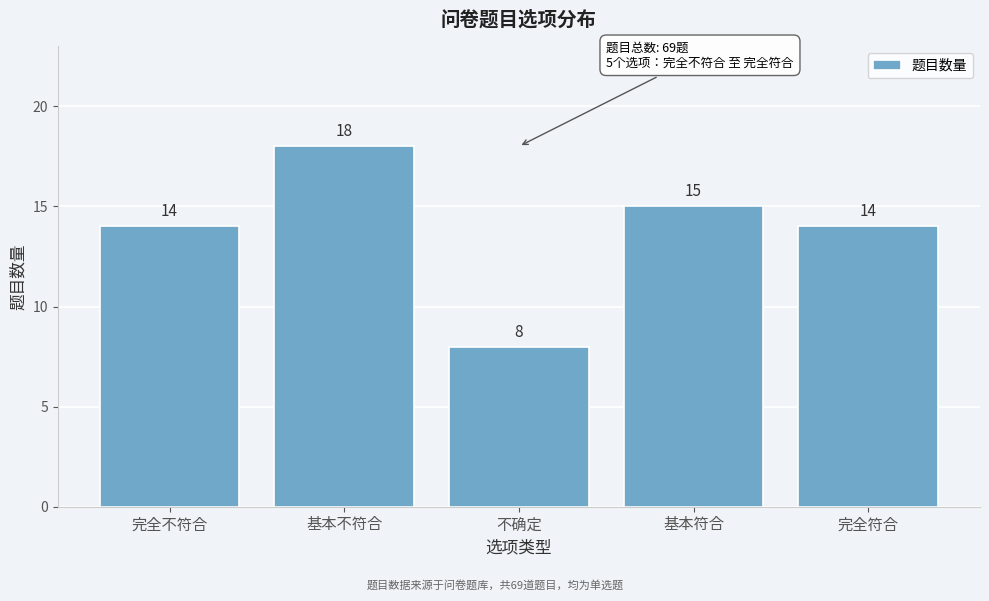

Reading right to left, list all the values displayed in this chart.

完全符合=14	基本符合=15	不确定=8	基本不符合=18	完全不符合=14